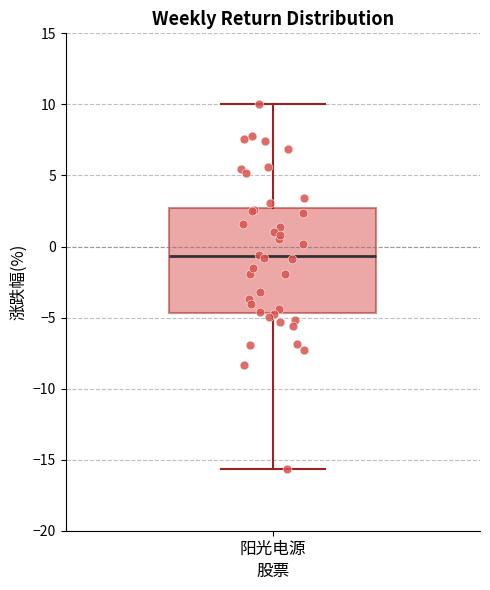

Transcribe this box plot: give where the median line is, the range the box spans, and where the two whiskers end, as read against the y-axis. The values are not printed on the chart, so give them approximately, as read against the axis.

median -0.5, box -4.5 to 2.5, whiskers -15.5 to 10.0